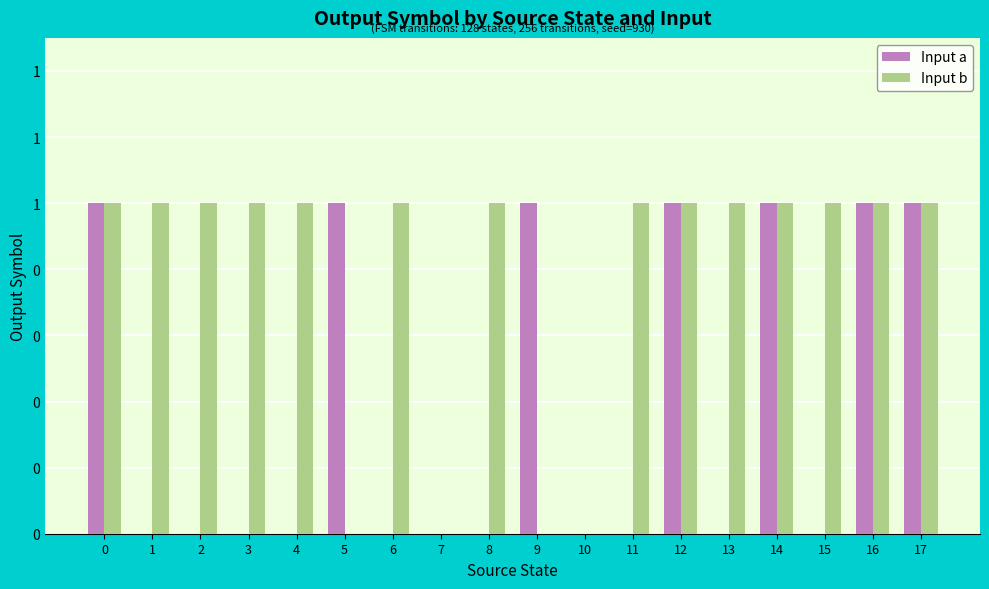

Which series has the largest total across all categories?

Input b